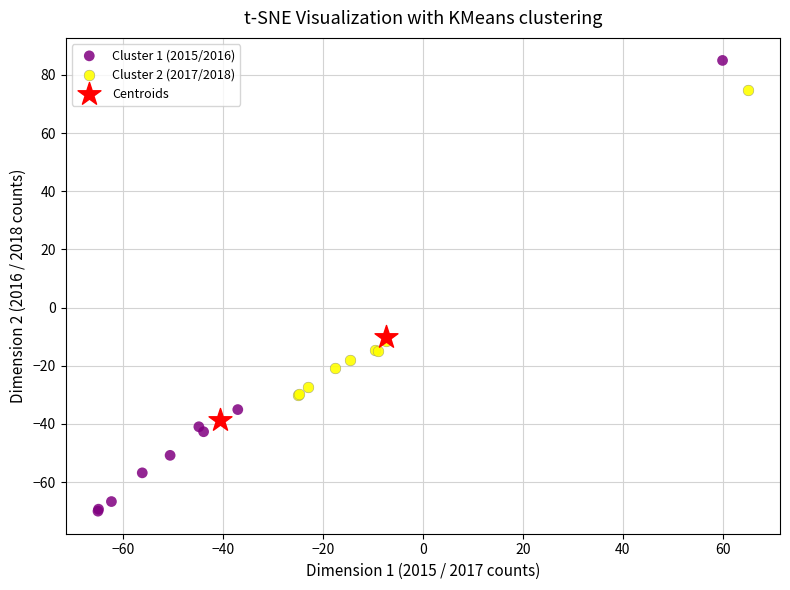

Which series has the widest spread of Y values?

Cluster 1 (2015/2016)